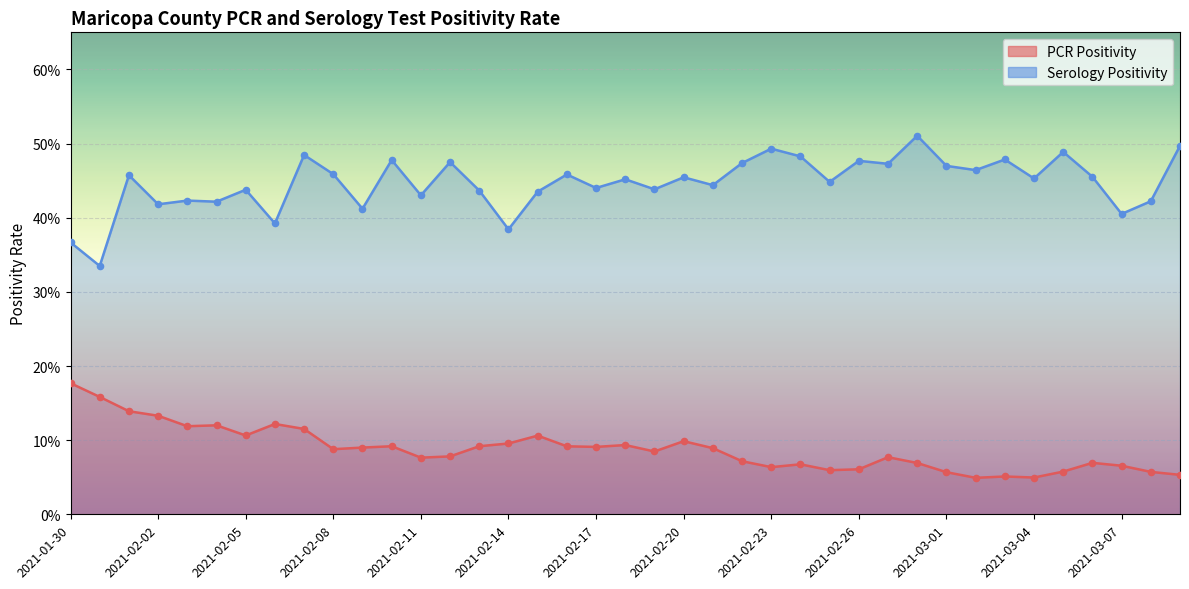

At how many categories does at least one series exceed 0?

39